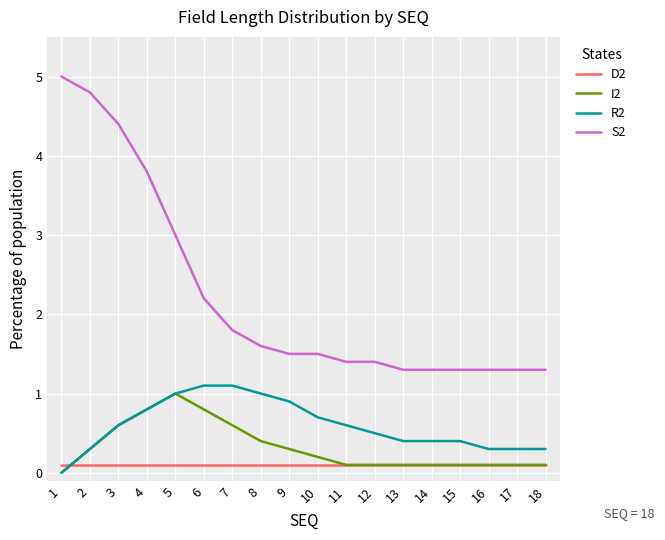

What is the sum of all S2 values?

40.2